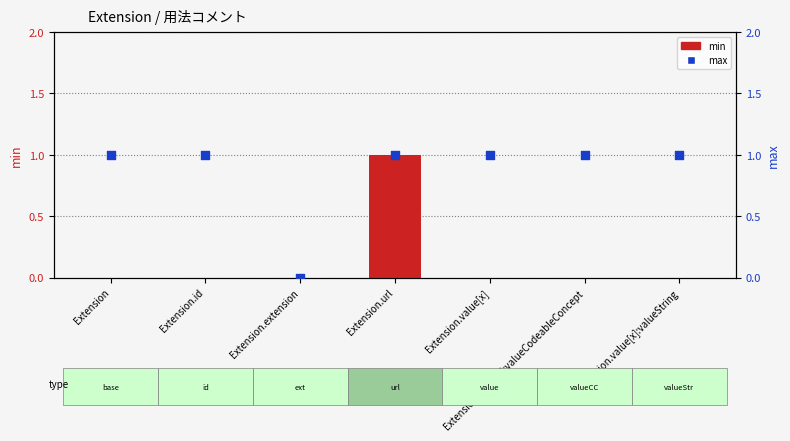

At how many categories does at least one series exceed 0?

6